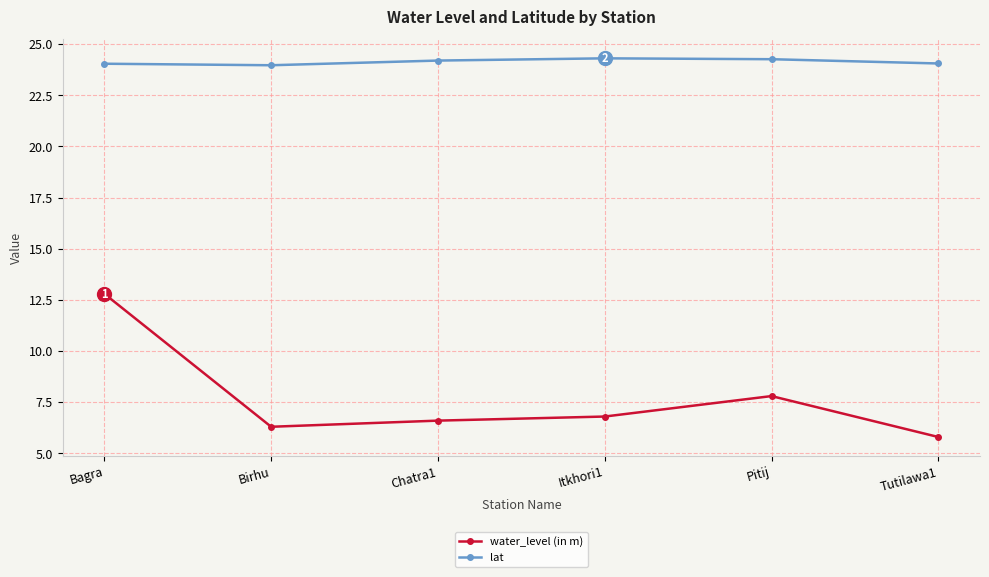

Count the number of data series in this chart.

2